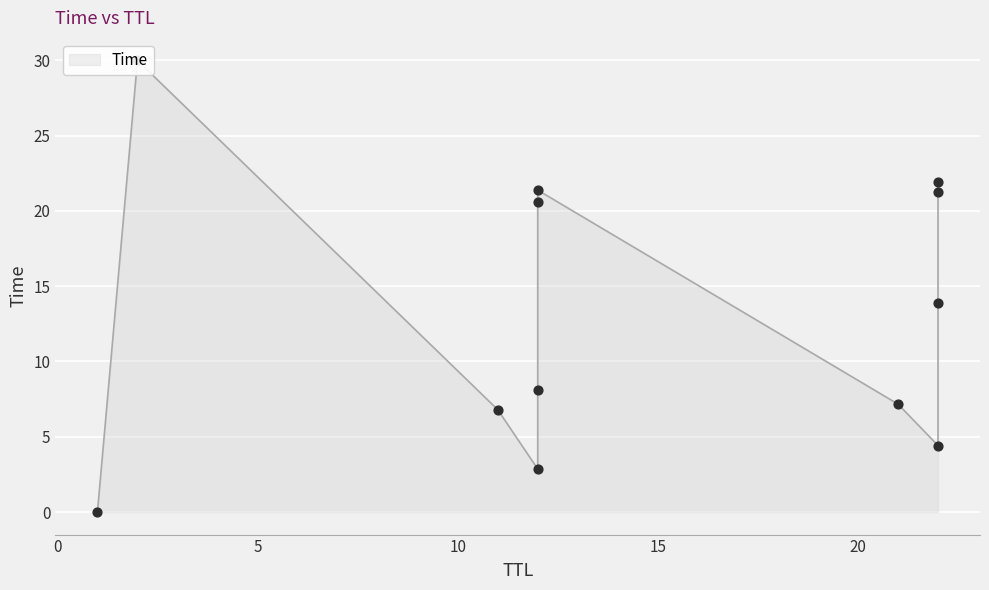

What is the ratio of the value at 11 to the value at 22?

0.3